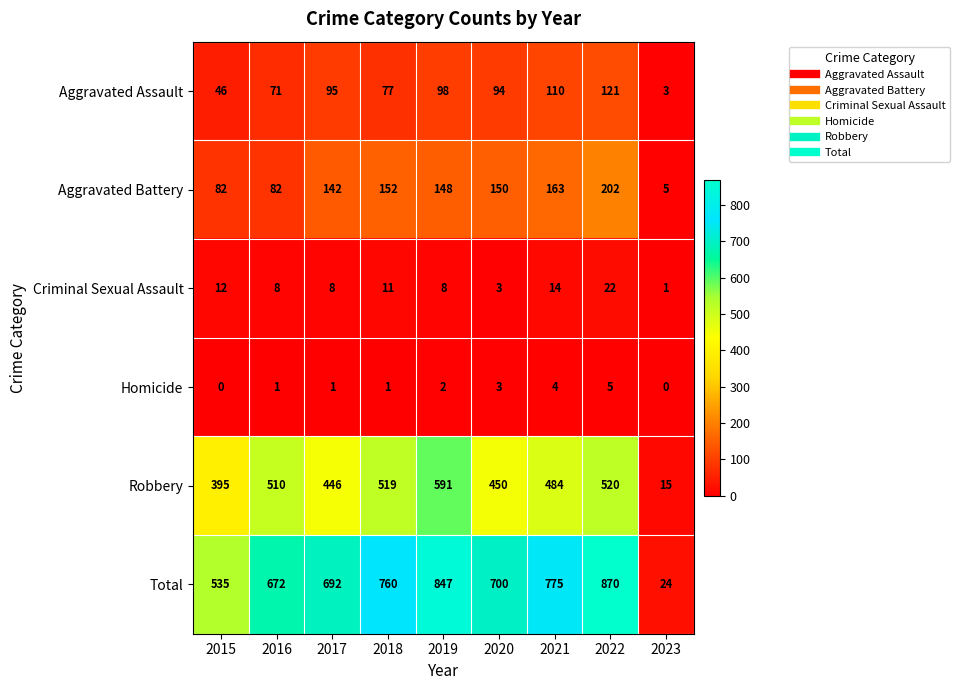

At 2016, list the series in order from smallest to largest.

Homicide, Criminal Sexual Assault, Aggravated Assault, Aggravated Battery, Robbery, Total